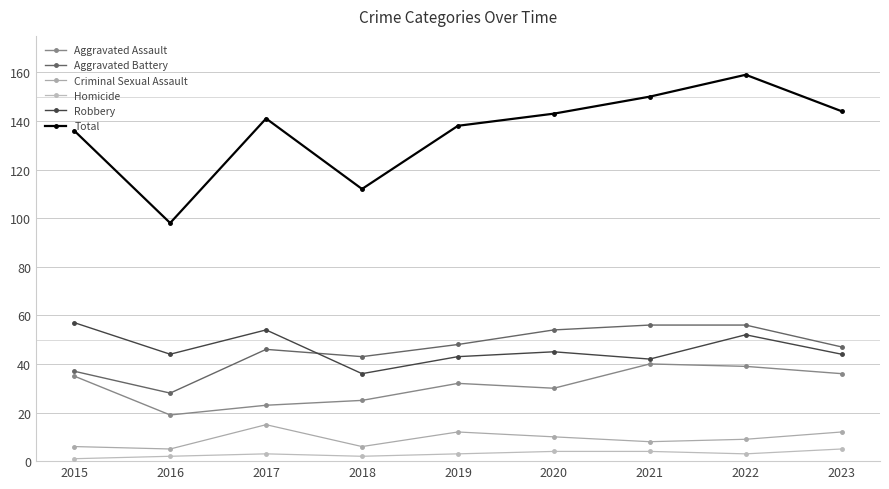

What is the maximum value for Criminal Sexual Assault?

15